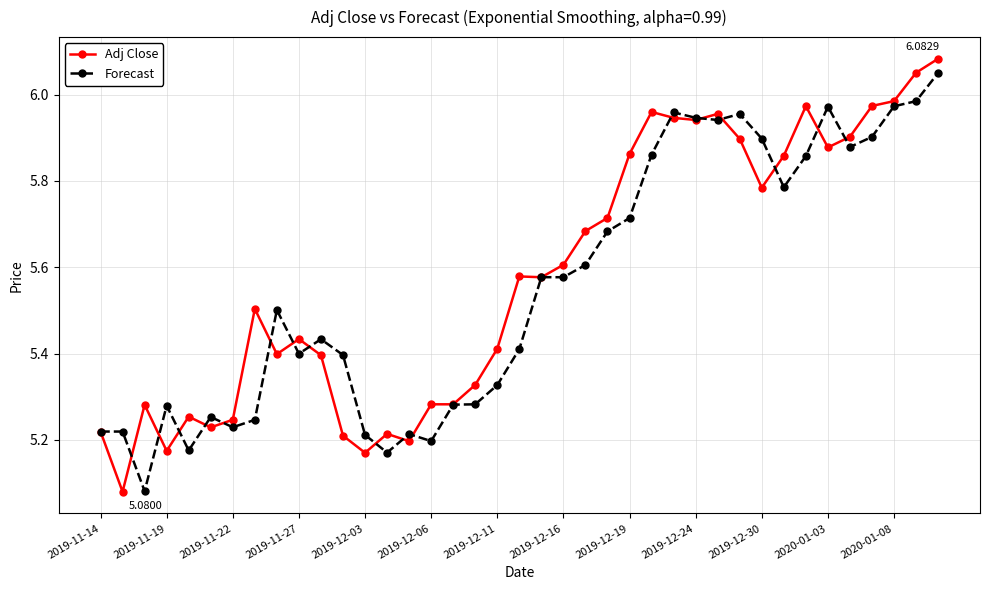

At how many categories does at least one series exceed 5?

39